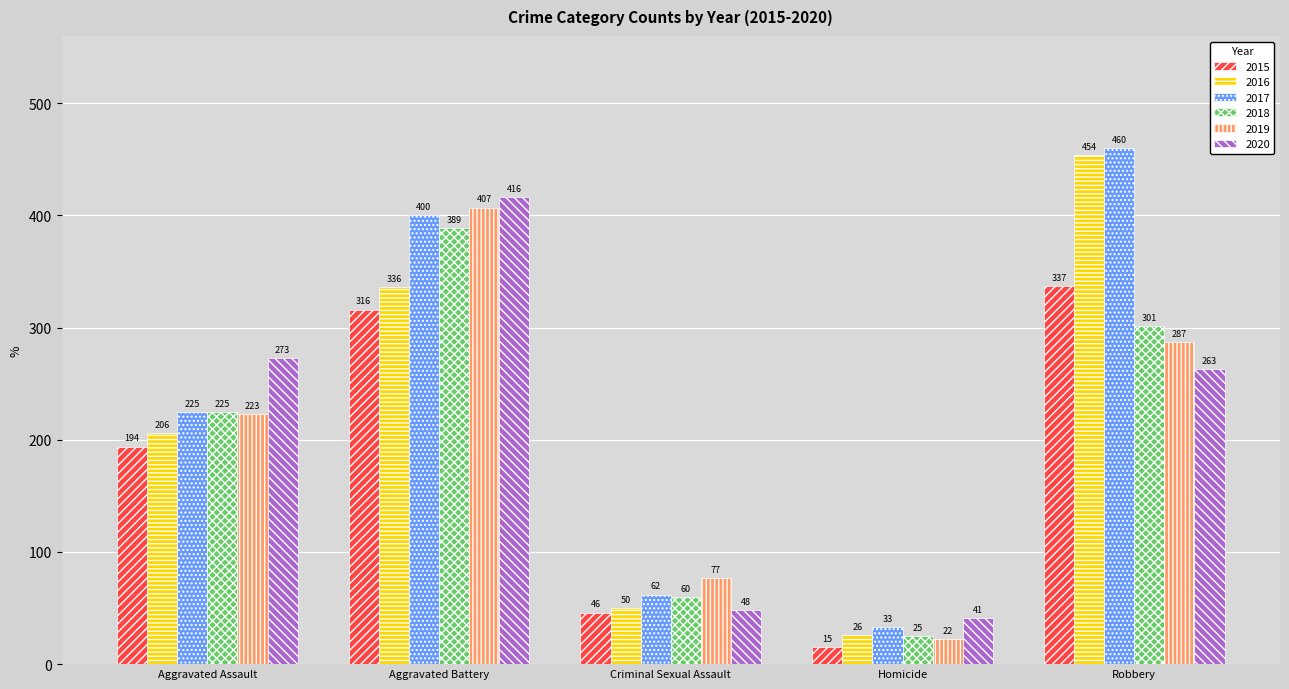

What is the label of the 5th bar from the right?

Aggravated Assault